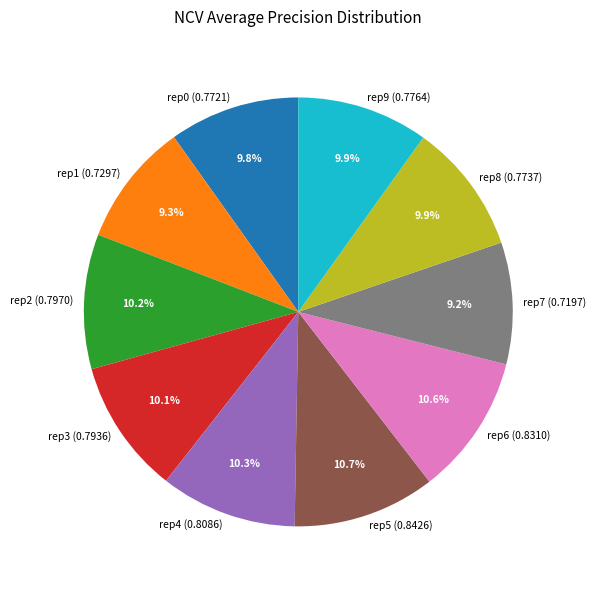

Which has a higher value, rep6 (0.8310) or rep8 (0.7737)?

rep6 (0.8310)